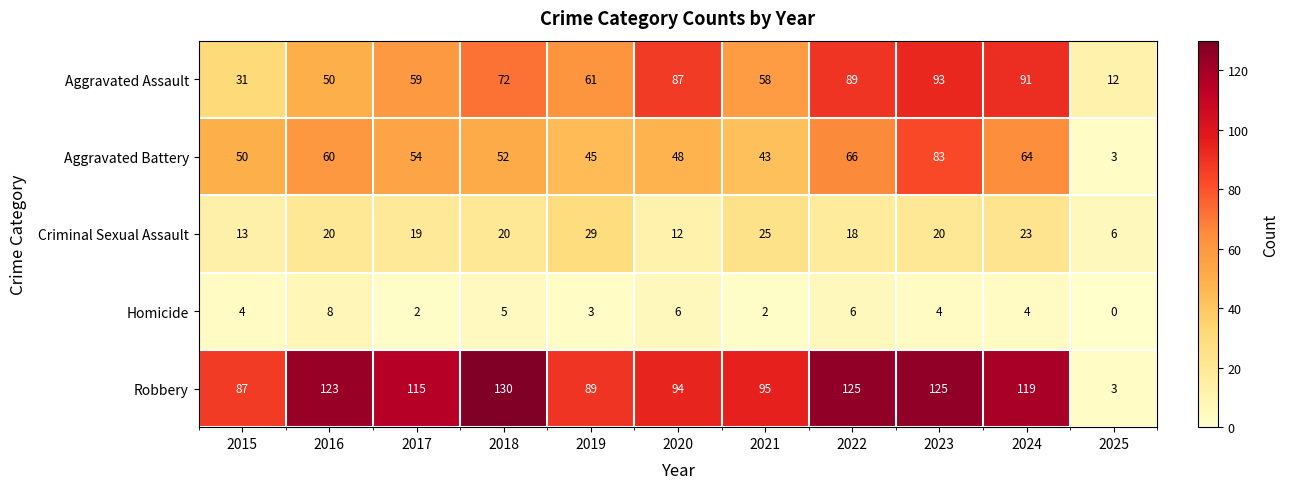

At how many categories does at least one series exceed 99?

6